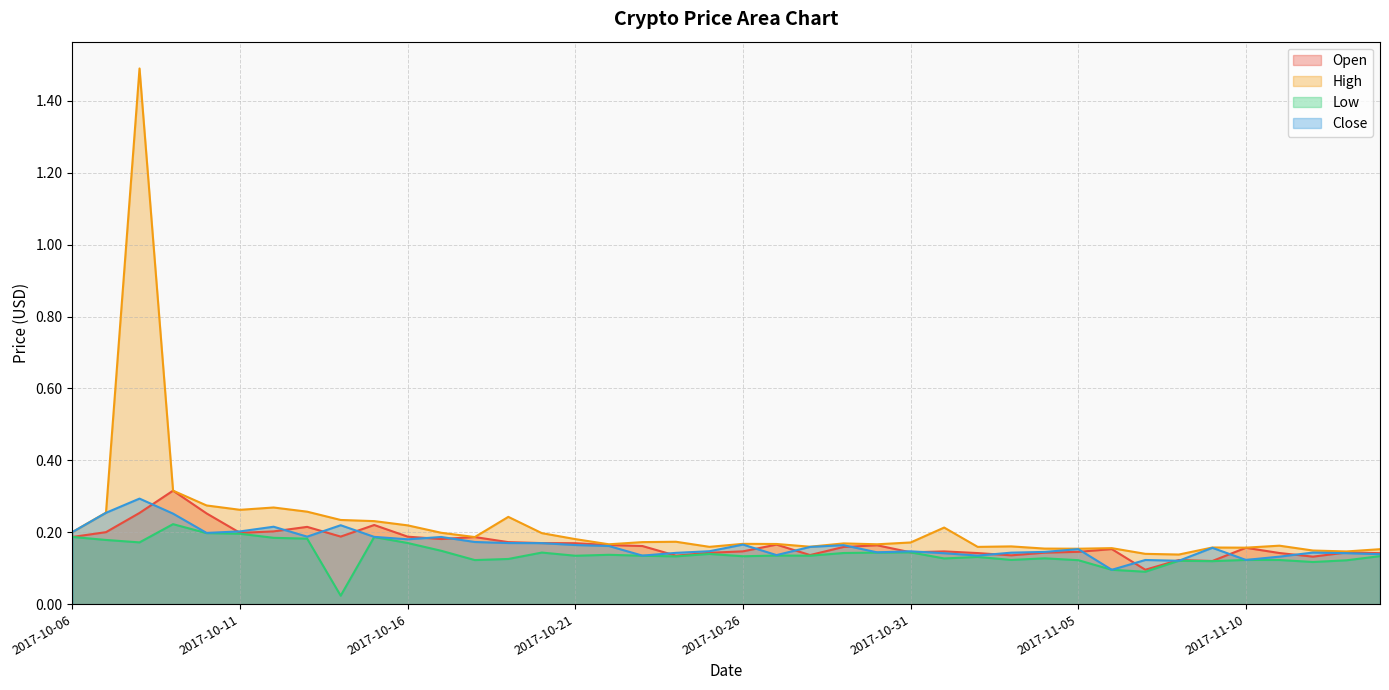

What is the maximum value shown in the chart?

1.5